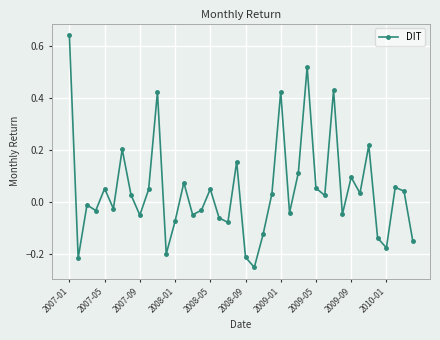

What is the sum of all values?

1.7